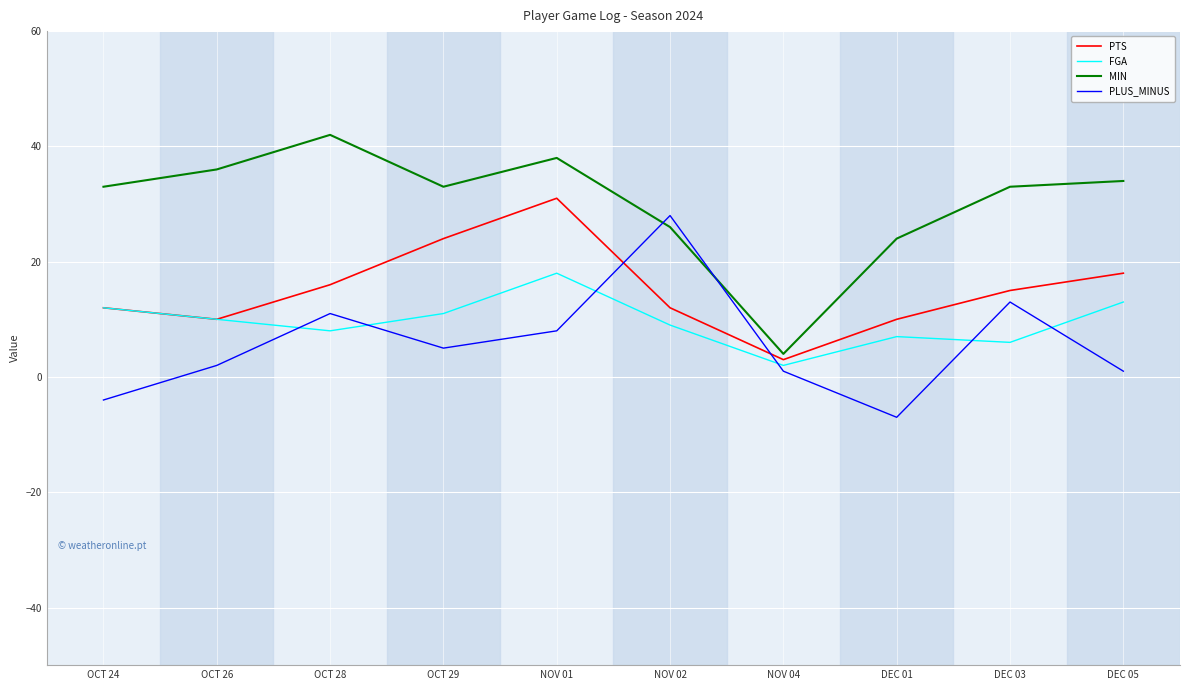

How many lines are shown in the chart?

4